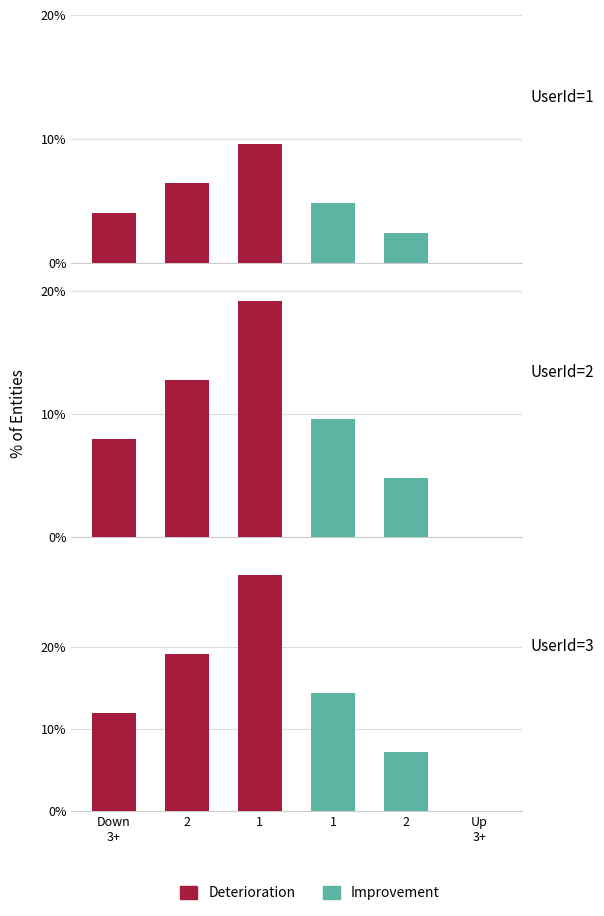

List the labels in order of Improvement value, largest first.

1, 2, Down
3+, 2, 1, Up
3+